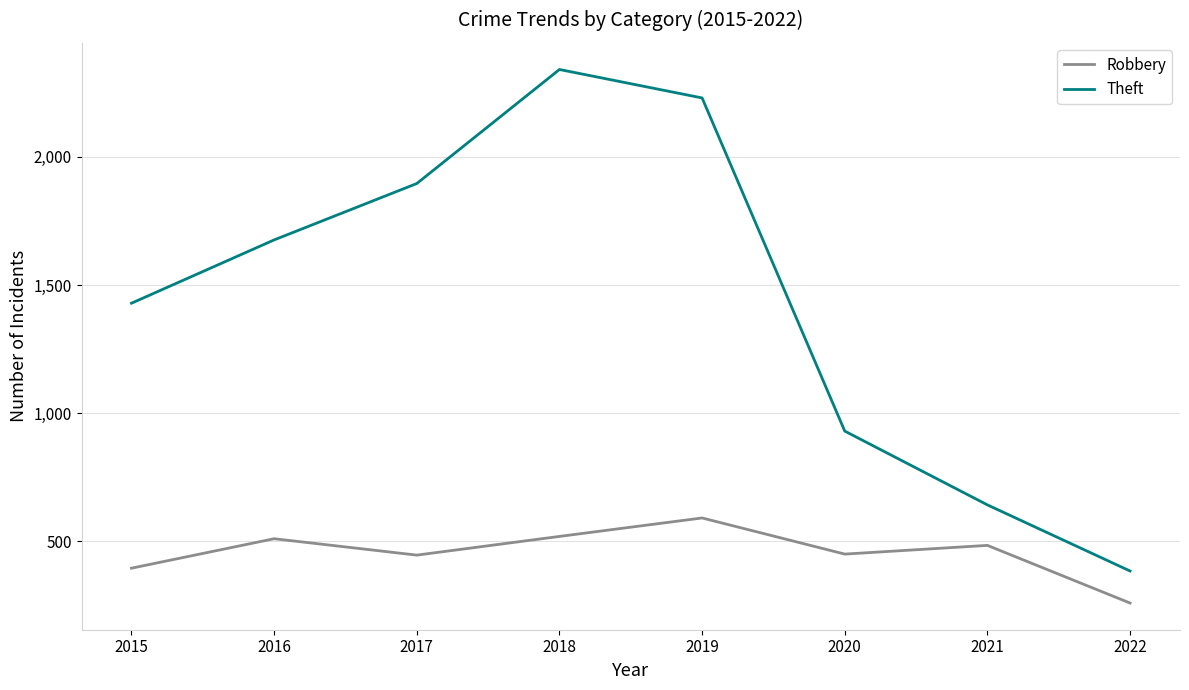

What is the spread (max minus min) of values at 2021?

158